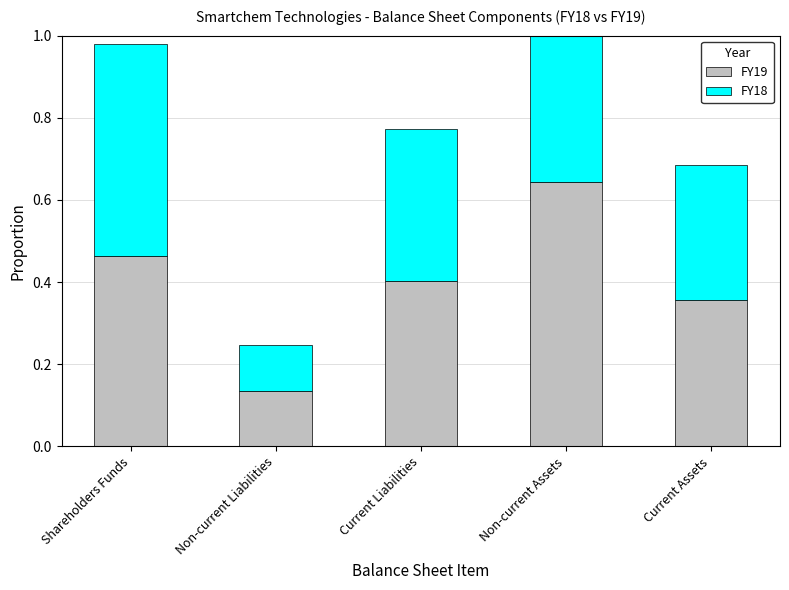

Which series has the largest total across all categories?

FY19